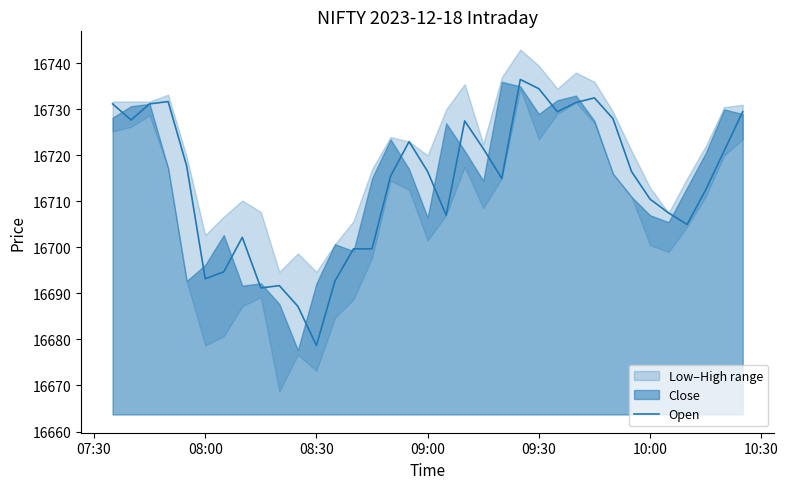

What is the minimum value shown in the chart?

16678.7